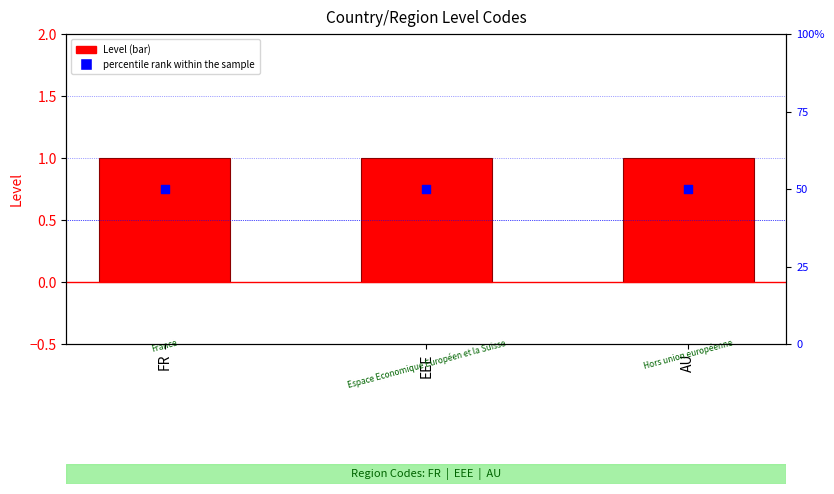

Is the value of percentile rank within the sample at FR greater than the value of Level at AU?

Yes